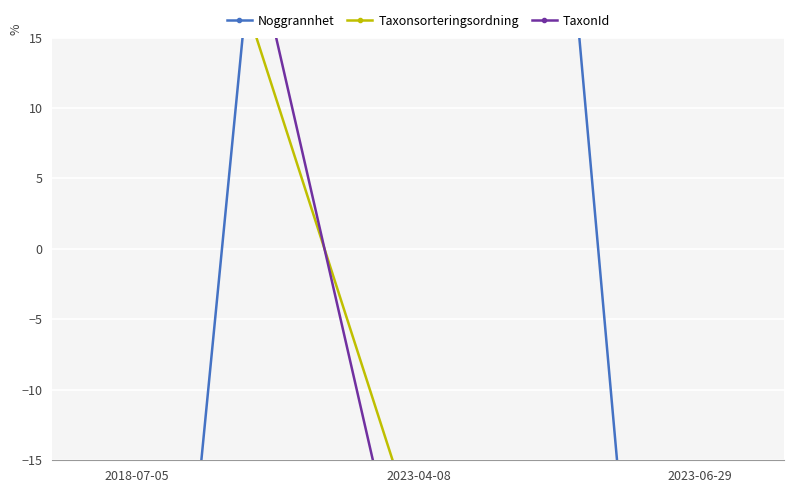

What position from the left is 2023-06-29?

3